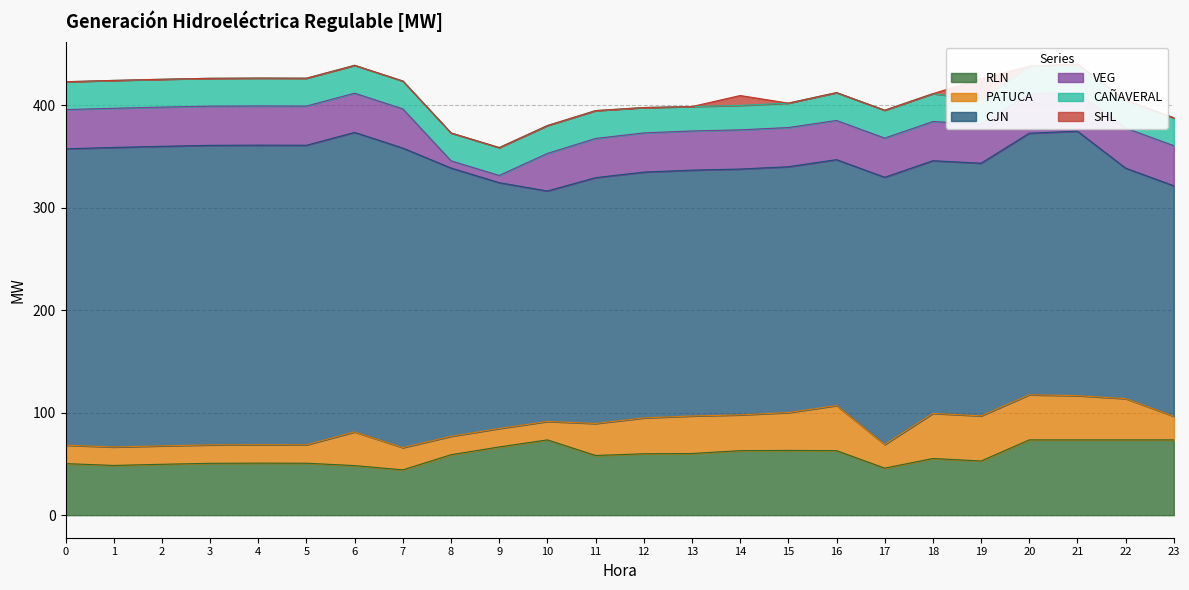

How many data points in CJN are less than 255?

12